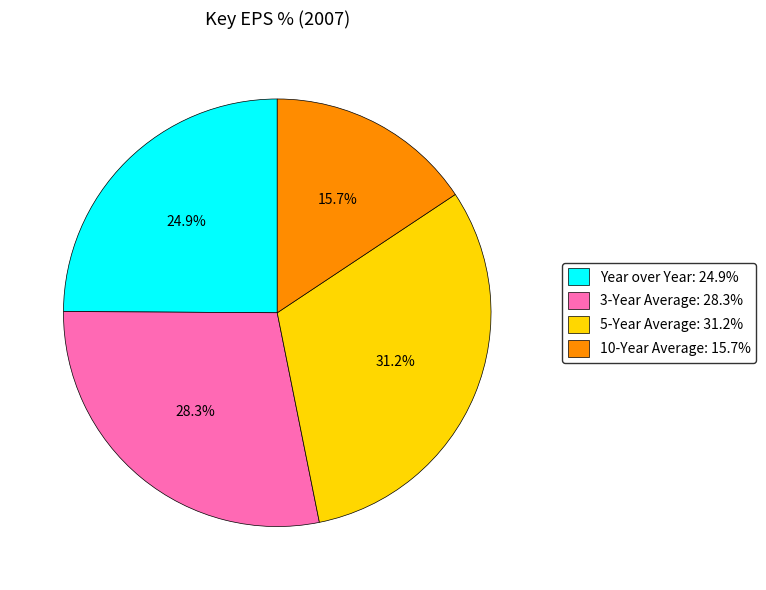

What is the largest slice in the pie chart?

5-Year Average